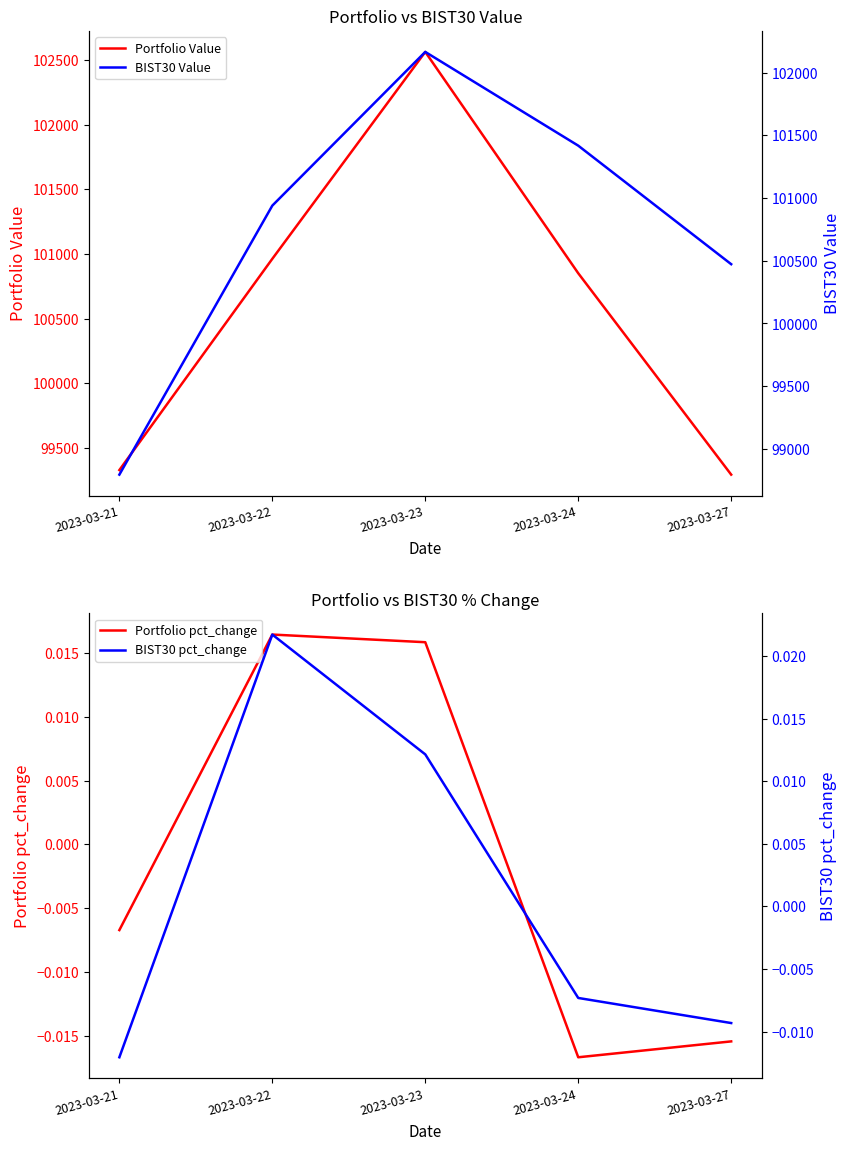

At which label is Portfolio Value closest to 100928?

2023-03-22